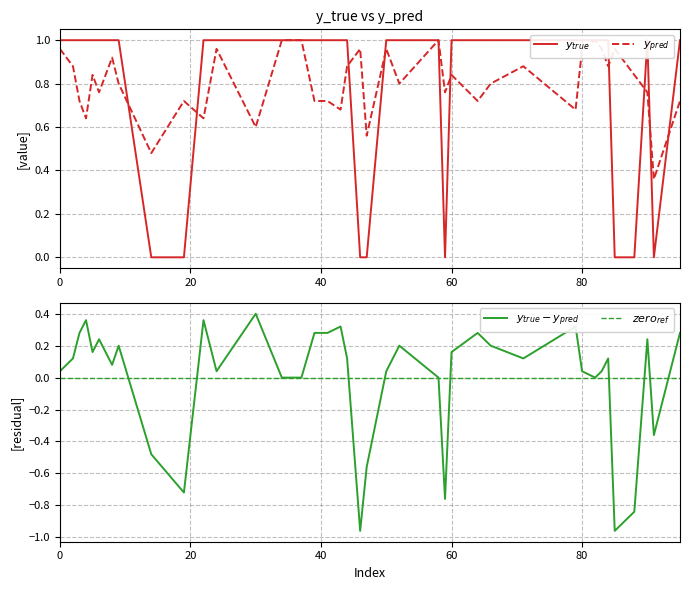

How many positive values does the y_true series have?

32